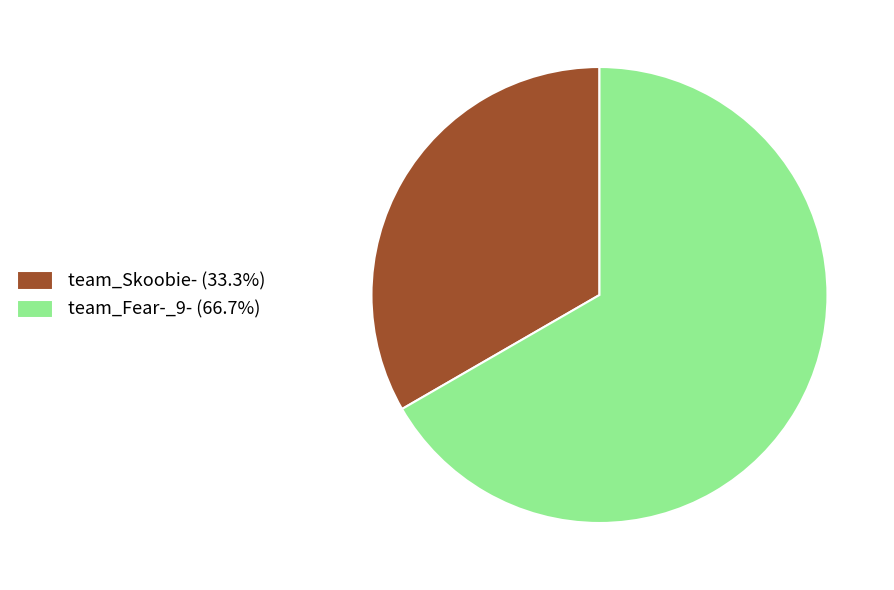

Approximately how many times larger is the value at team_Fear-_9- compared to team_Skoobie-?

2.0